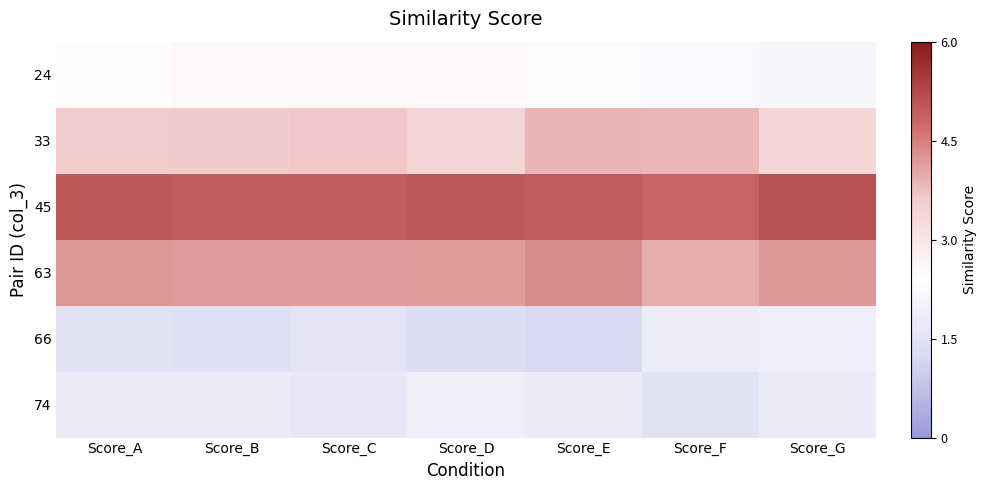

What is the spread (max minus min) of values at Score_D?

3.7